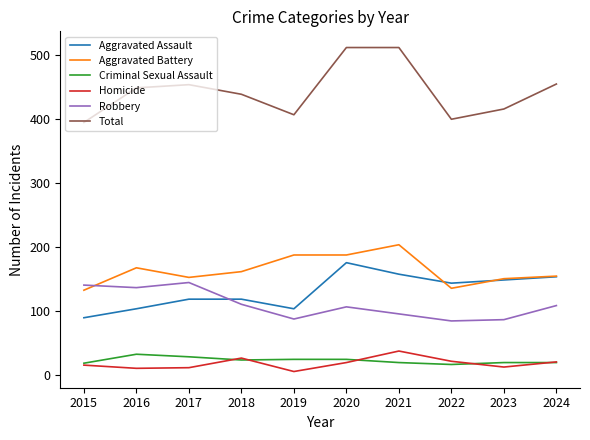

What is the difference between the Homicide values at 2019 and 2023?

7